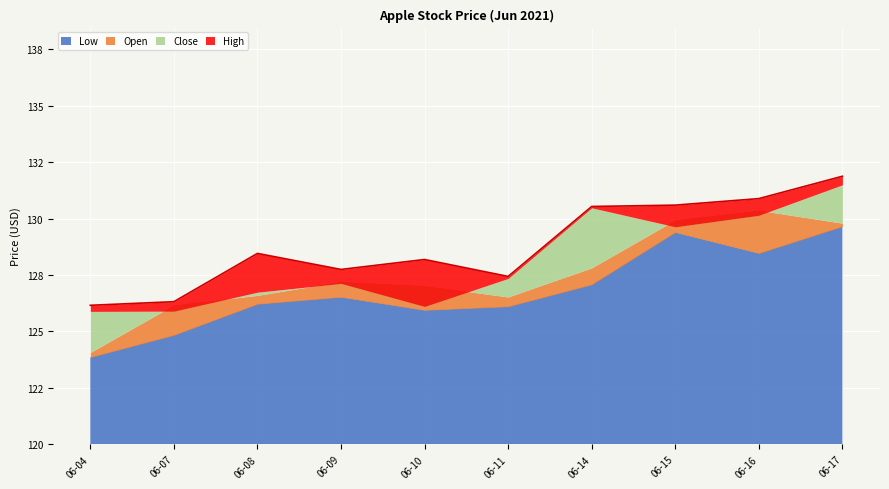

The Low series shows 128.5 at 2021-06-16. True or false?

True